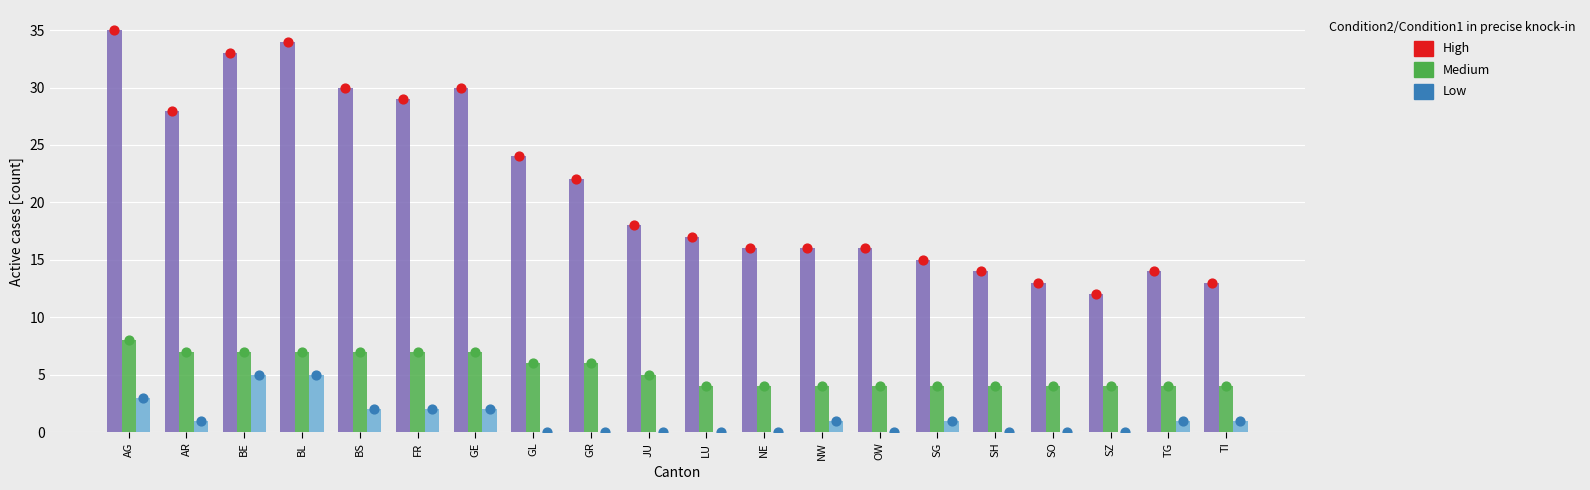

Which series has the largest total across all categories?

High